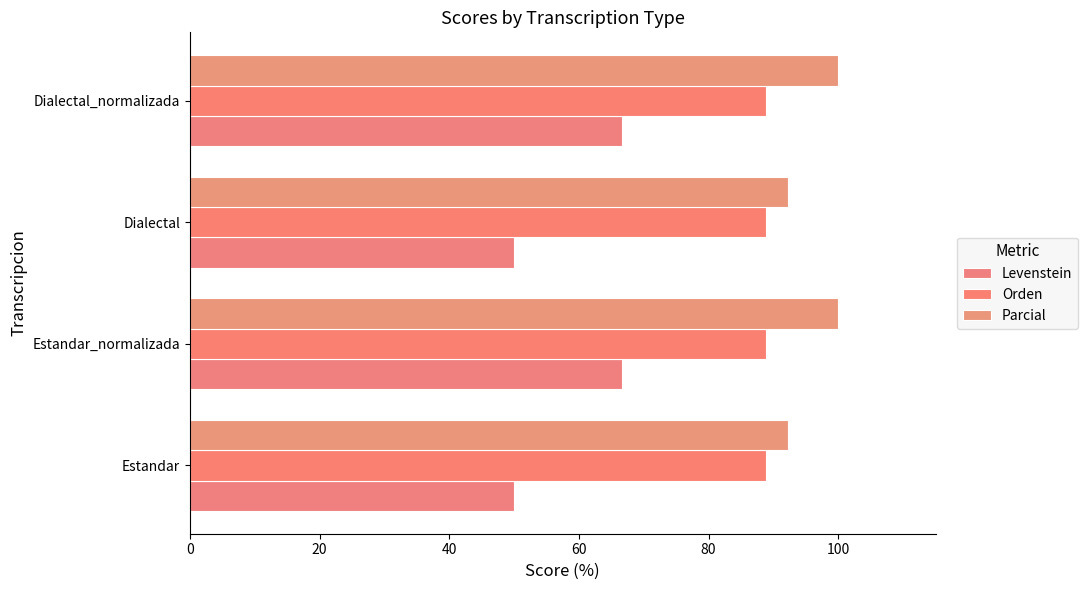

How many values in the Levenstein series are below 66?

2